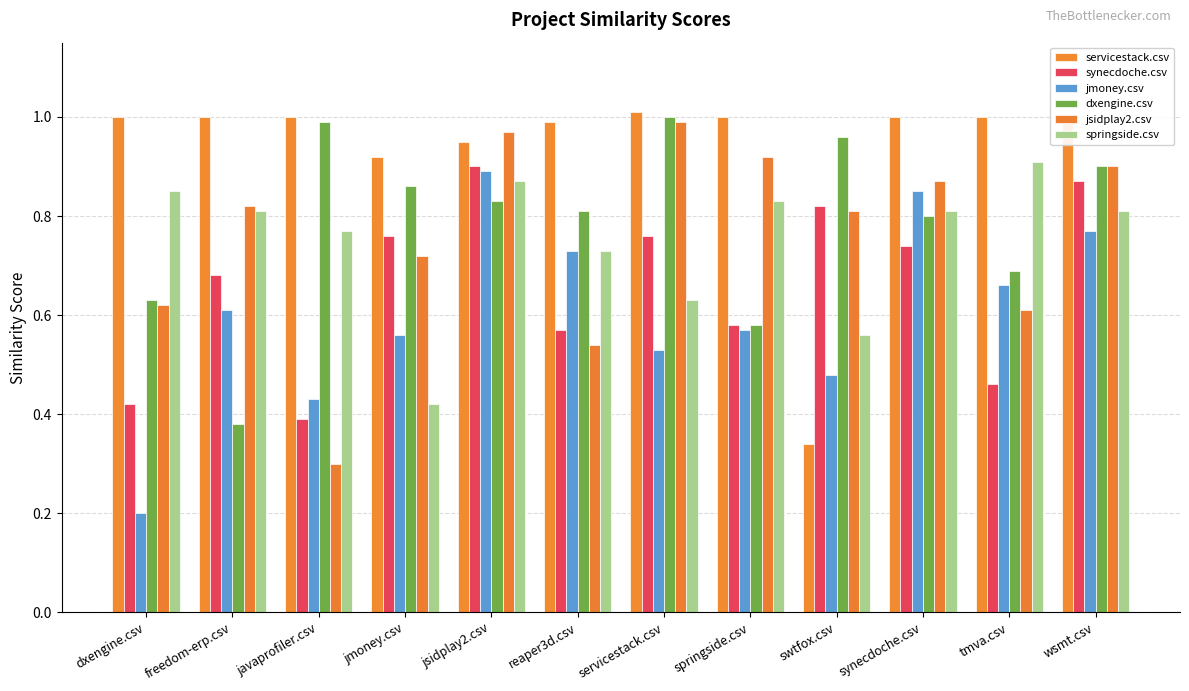

Rank the series by their maximum value, from lowest to highest.

jmoney.csv, synecdoche.csv, springside.csv, jsidplay2.csv, dxengine.csv, servicestack.csv